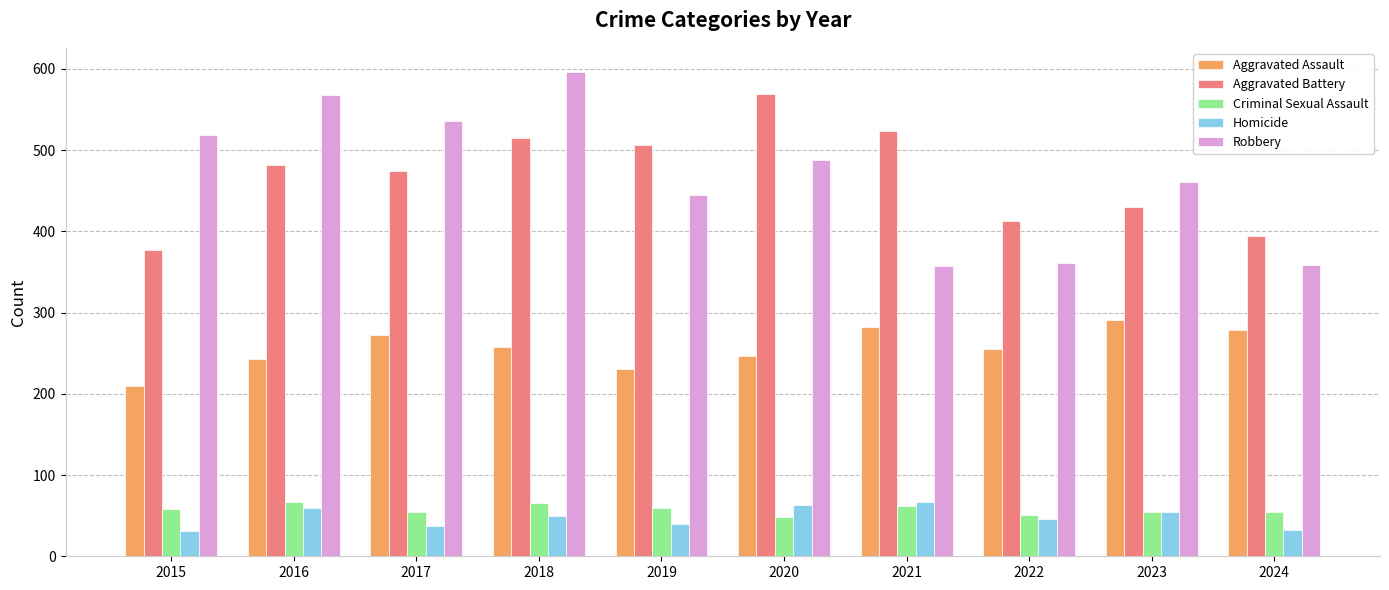

The value of Aggravated Battery at 2020 is 833. True or false?

False